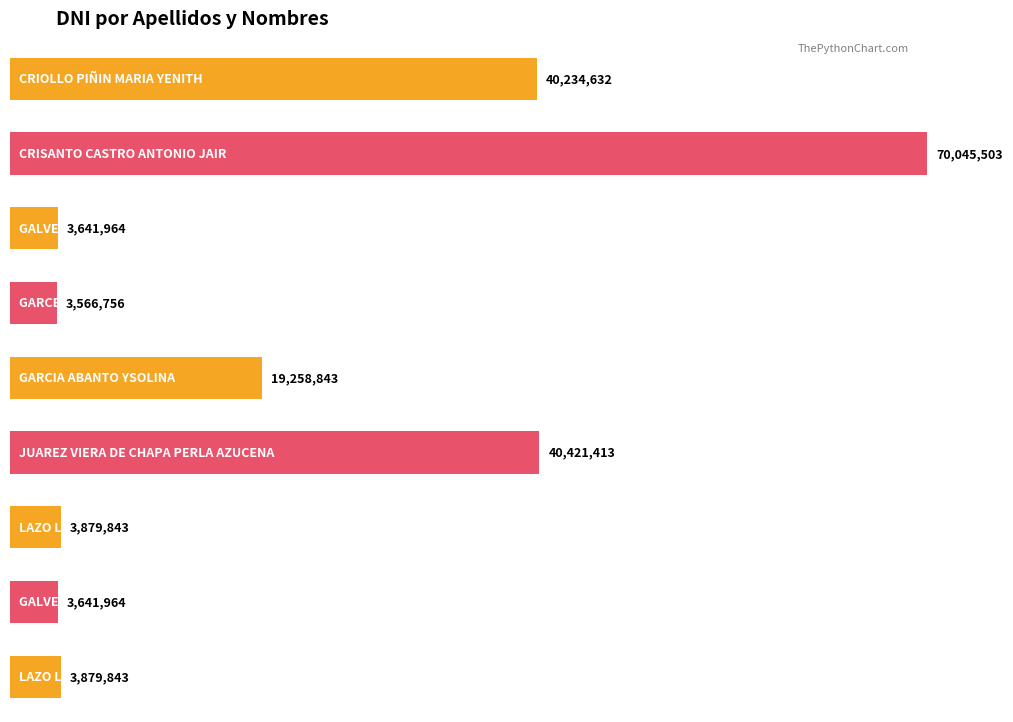

Rank the categories by value from highest to lowest.

CRISANTO CASTRO ANTONIO JAIR, JUAREZ VIERA DE CHAPA PERLA AZUCENA, CRIOLLO PIÑIN MARIA YENITH, GARCIA ABANTO YSOLINA, LAZO LLOCLLA IRMA, LAZO LLOCLLA IRMA 32323, GALVEZ ALVAREZ DE FARFAN NERY, GALVEZ ALVAREZ NERY, GARCES CALLE JOSE ELADIO